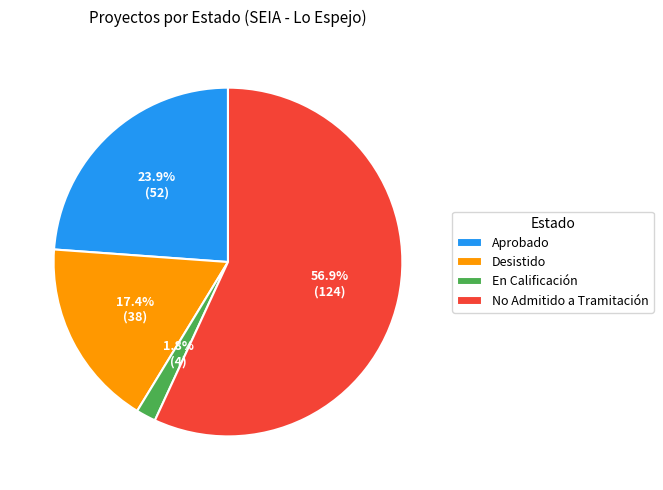

Which has a higher value, En Calificación or Desistido?

Desistido